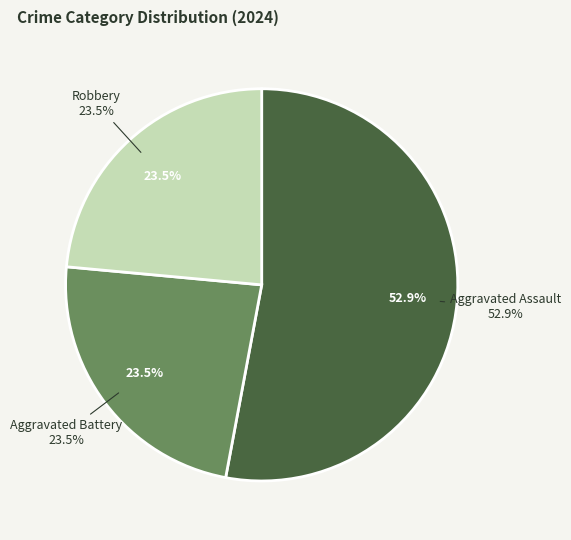

The Aggravated Assault slice represents 53% of the pie. True or false?

True